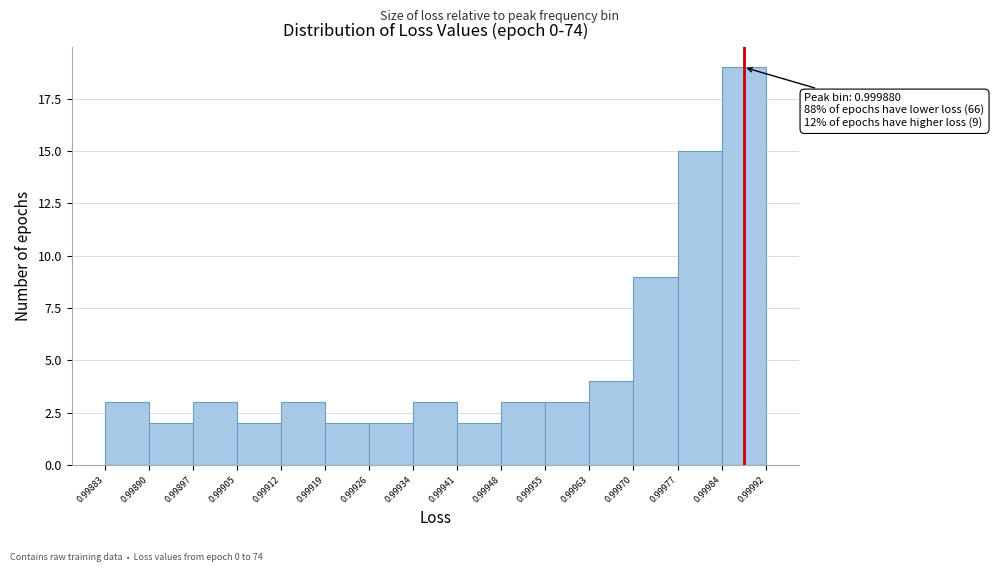

Over which range of the x-axis is the bar tallest?

0.99984 to 0.99992